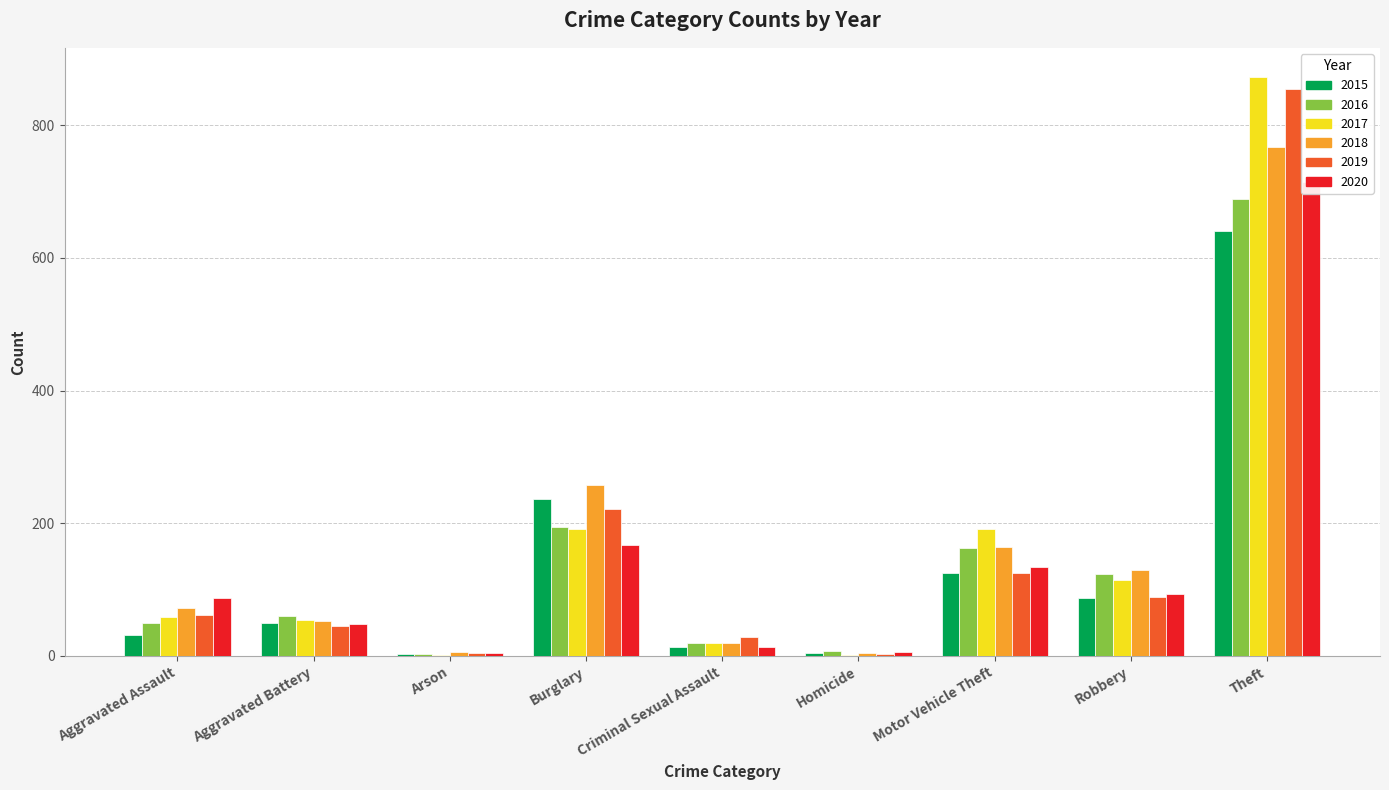

What are all the series names shown in the legend?

2015, 2016, 2017, 2018, 2019, 2020